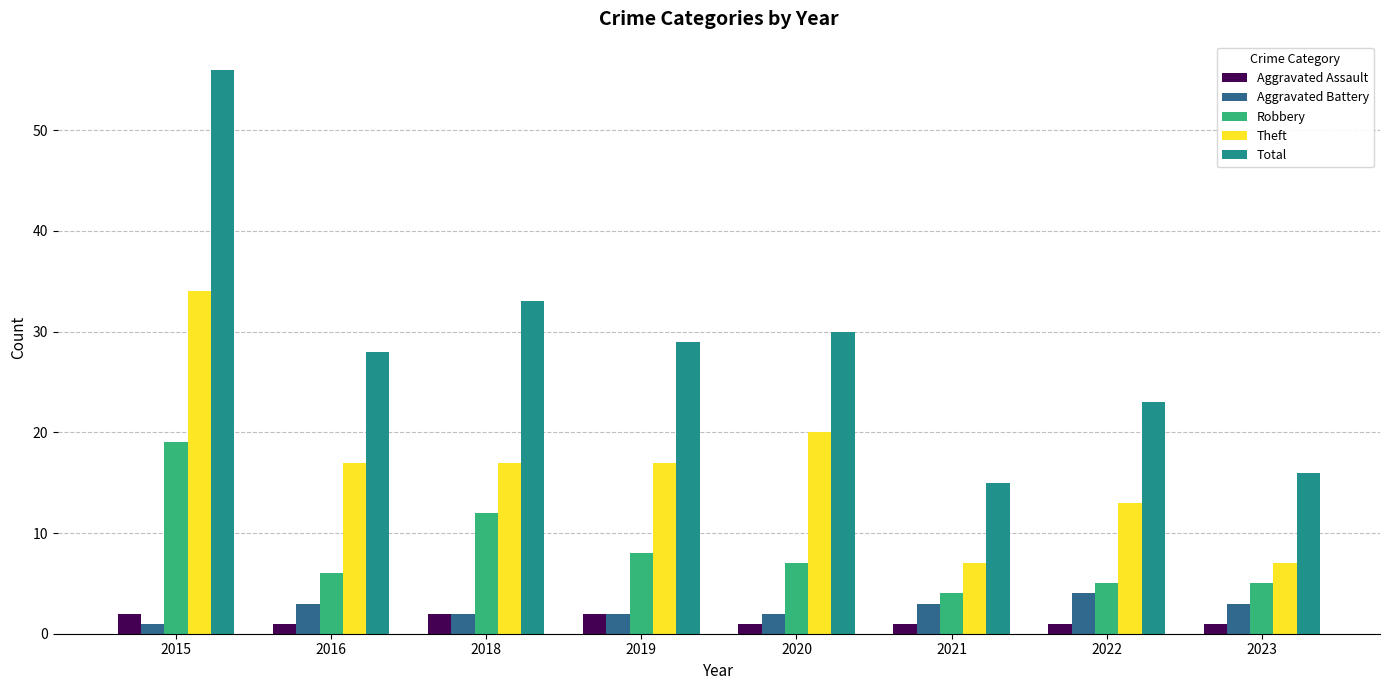

Does the chart contain stacked bars?

No